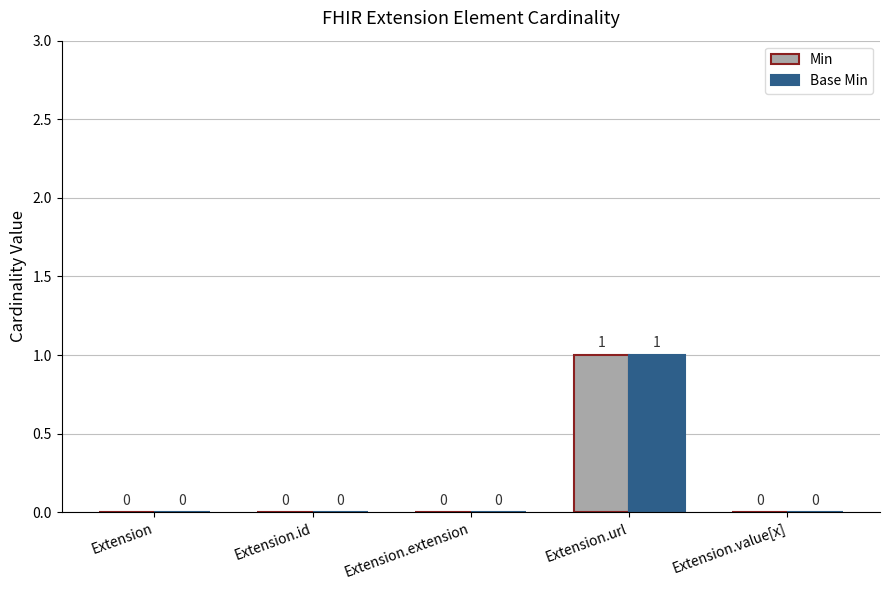

What are all the series names shown in the legend?

Min, Base Min